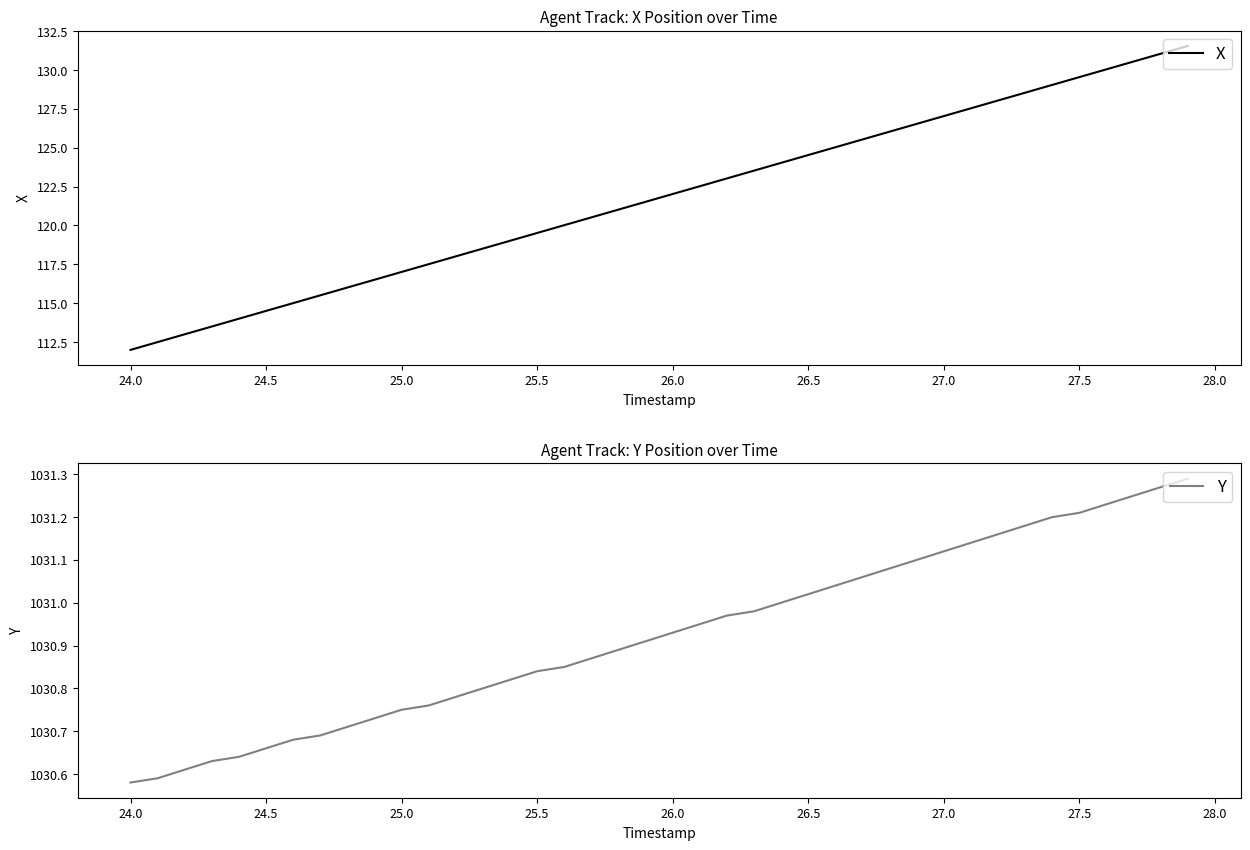

What are all the series names shown in the legend?

X, Y